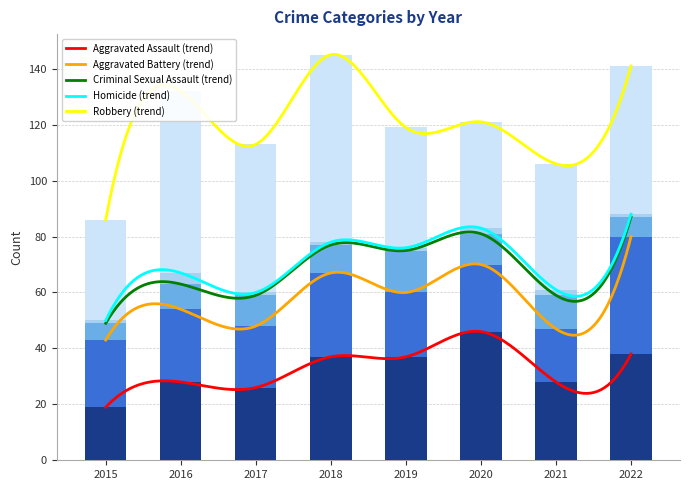

At how many categories does at least one series exceed 34?

8